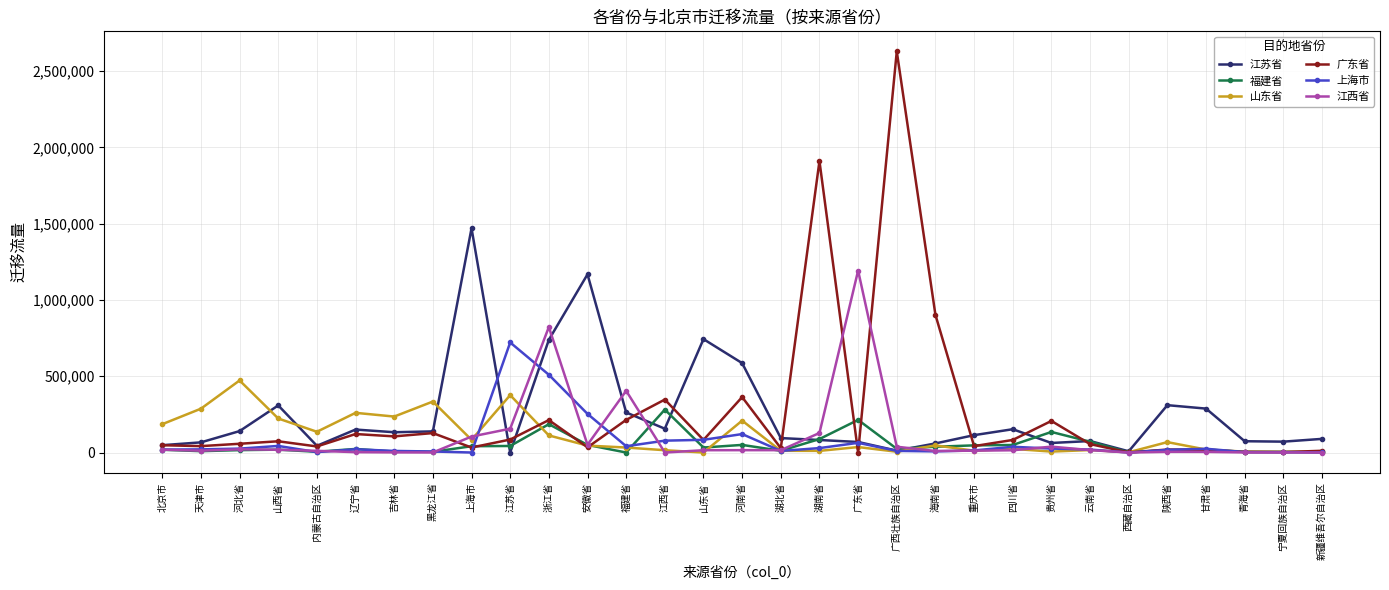

How many lines are shown in the chart?

6